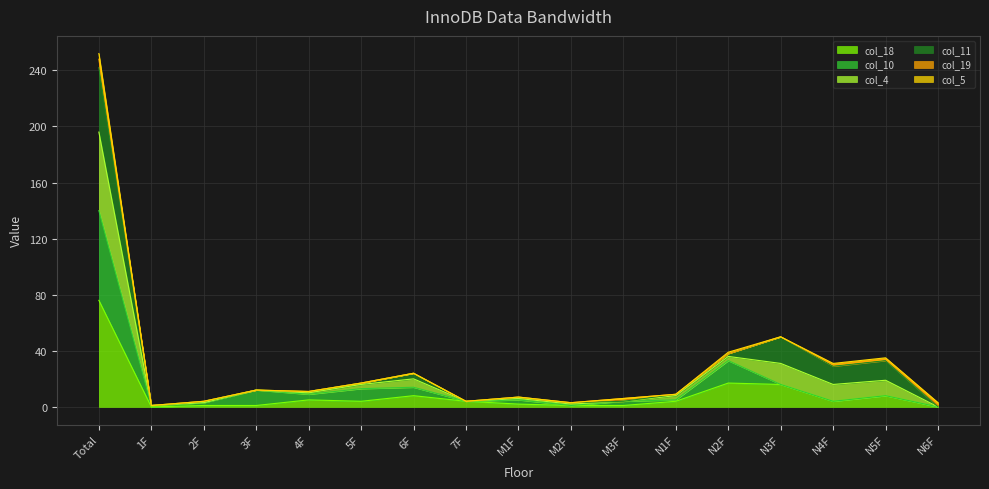

How many interior local valleys does the col_4 series have?

5